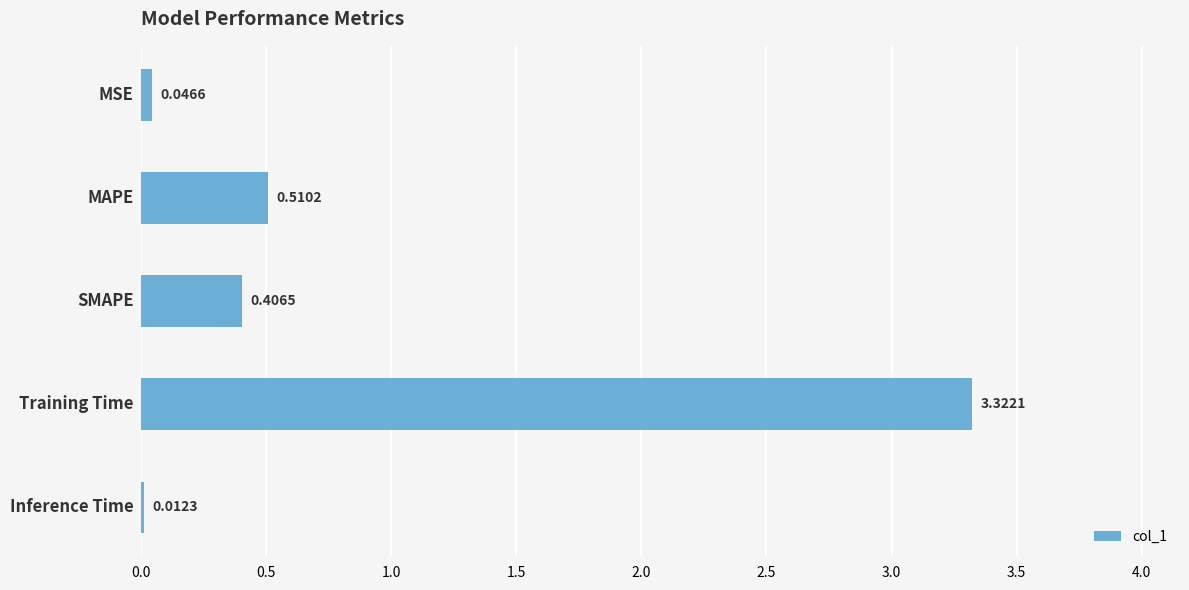

What is the change in value from MSE to Training Time?

+3.3